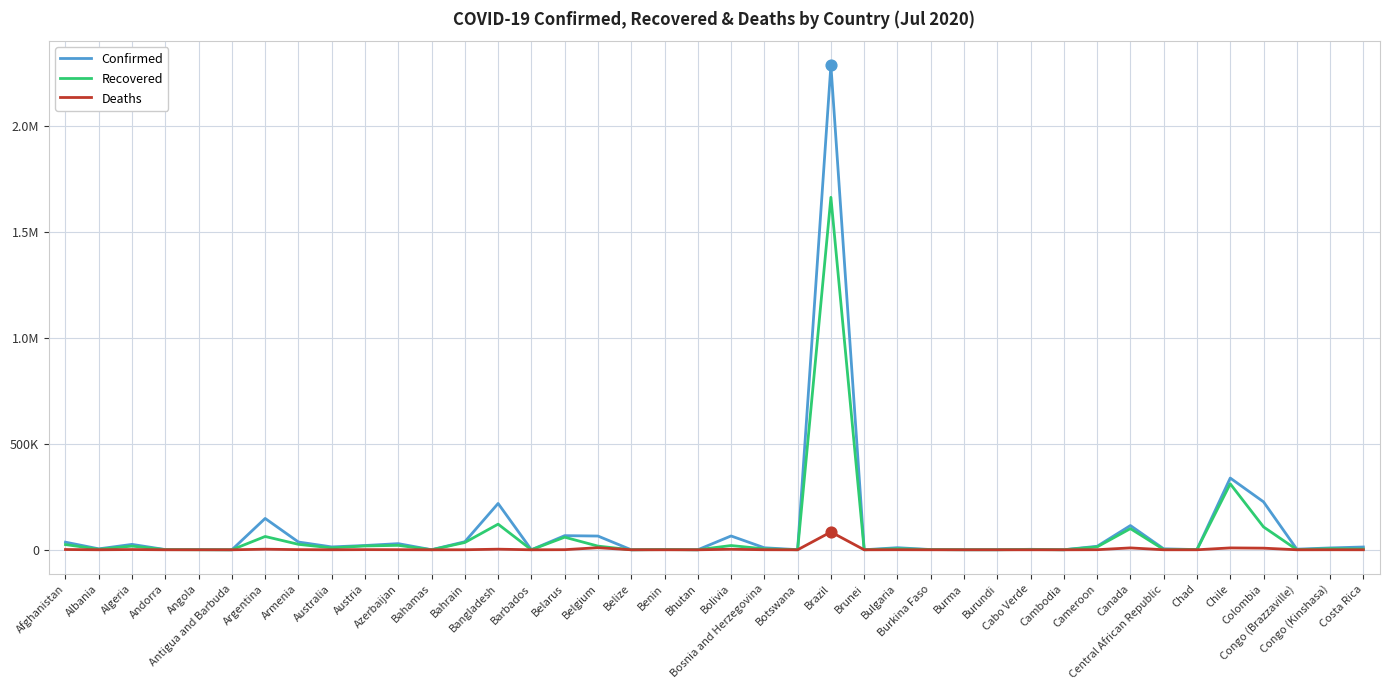

What is the total value across all series at Belarus?

126646